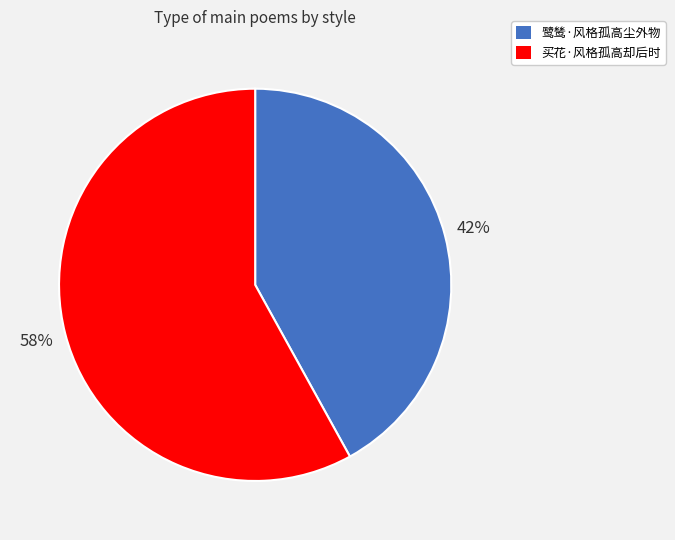

The 买花·风格孤高却后时 slice represents 58% of the pie. True or false?

True